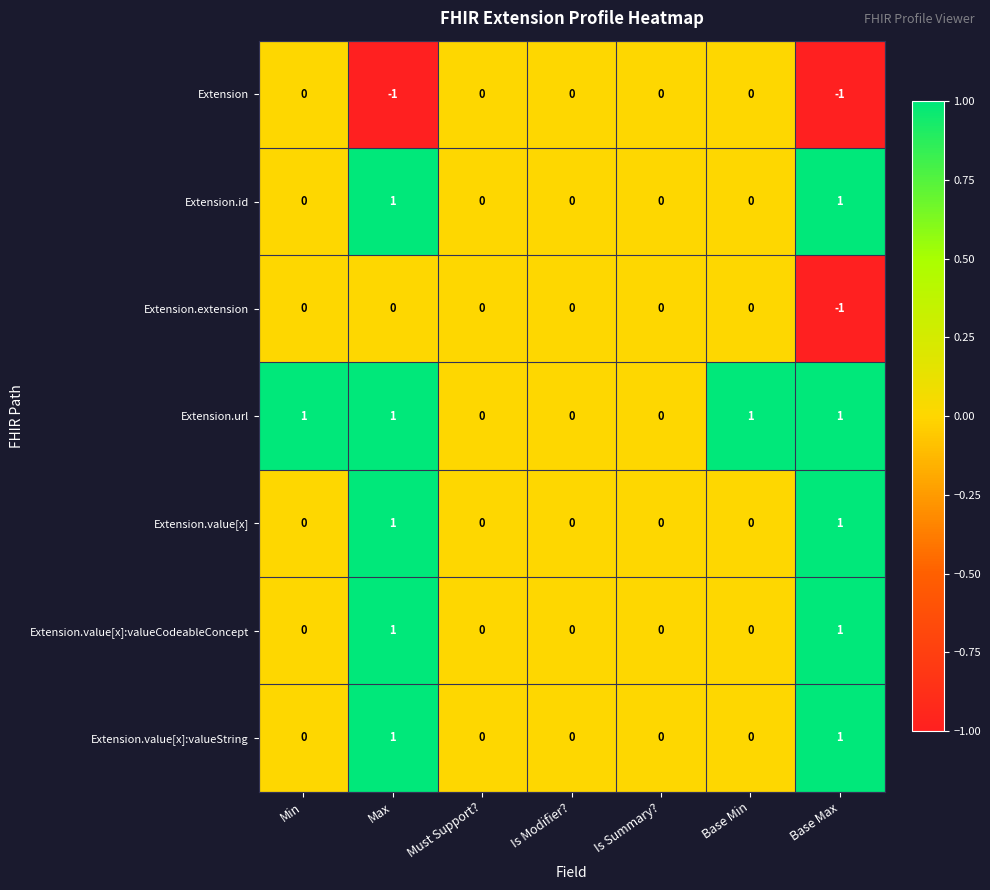

How many Extension.value[x] values are between 0 and 1?

7